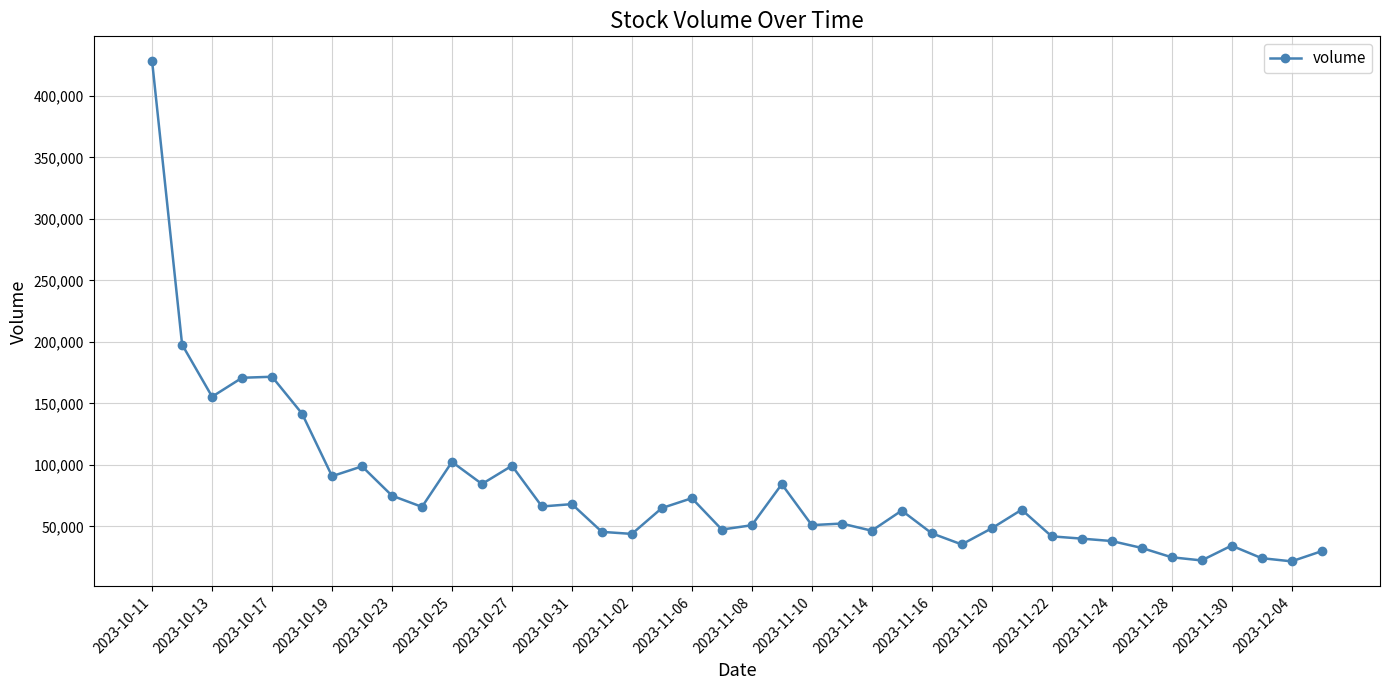

What is the value of the 5th point from the left?

171657.4